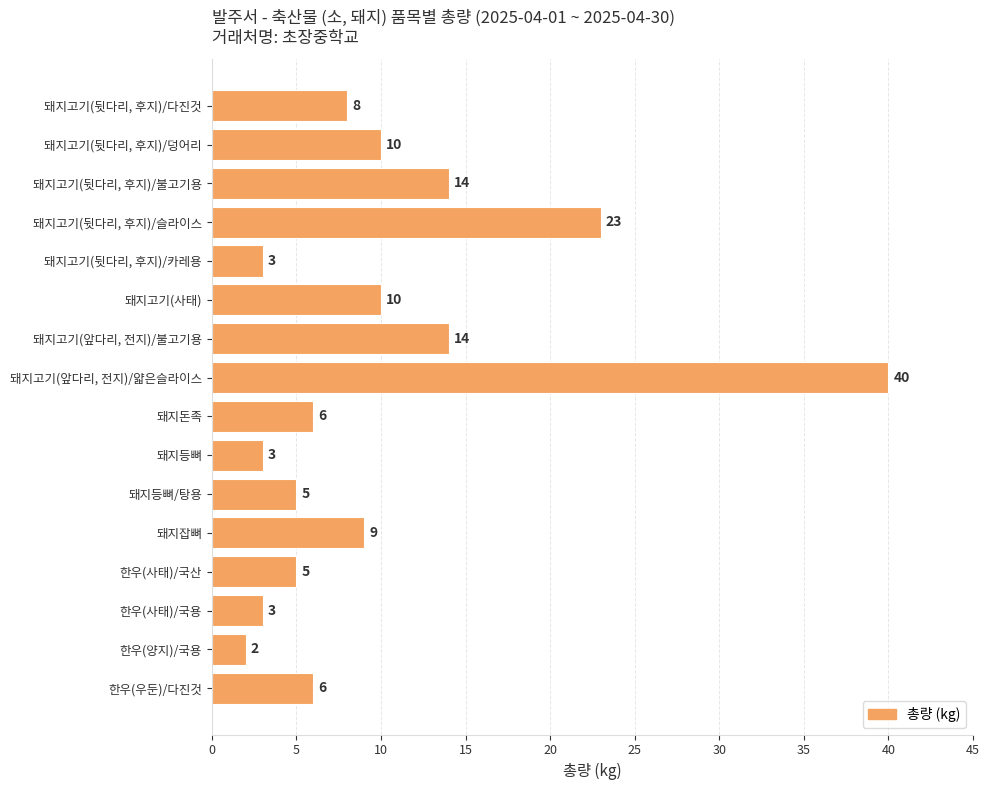

What is the label of the 4th bar from the bottom?

한우(사태)/국산